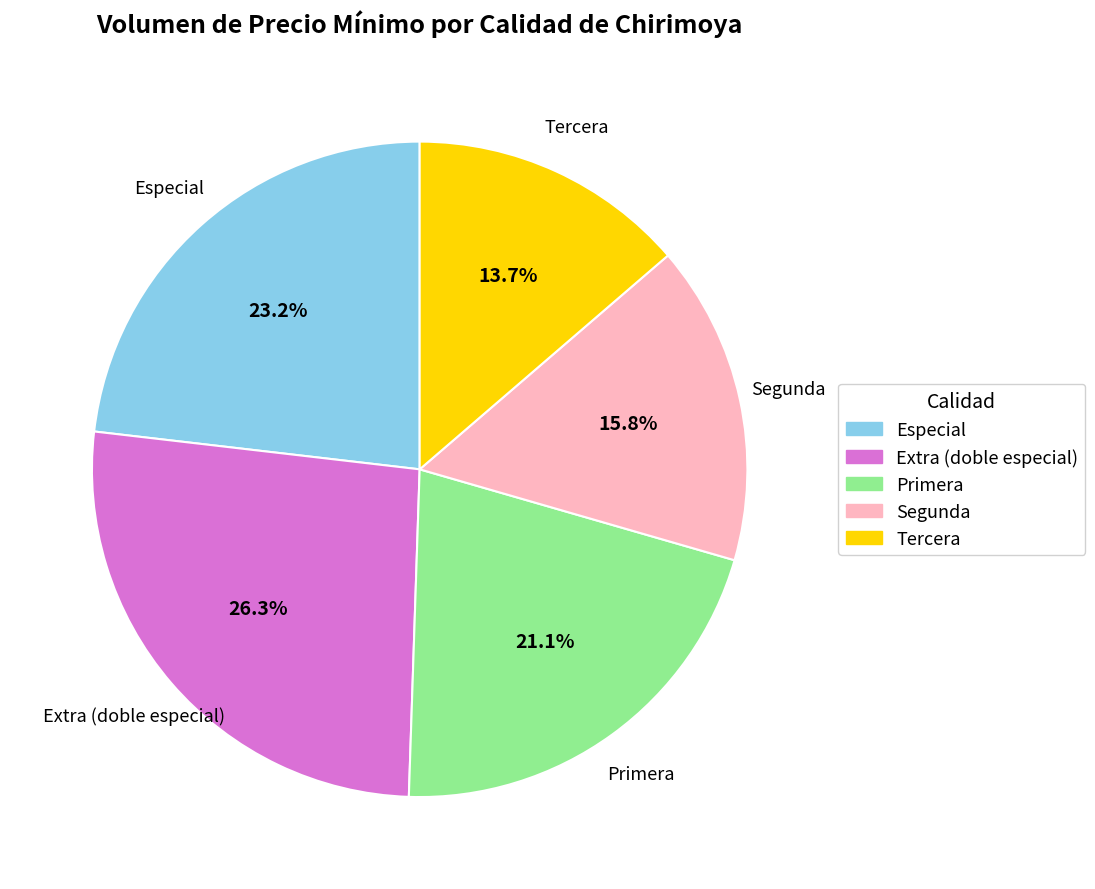

To the nearest percent, what percentage of the pie is Extra (doble especial)?

26%